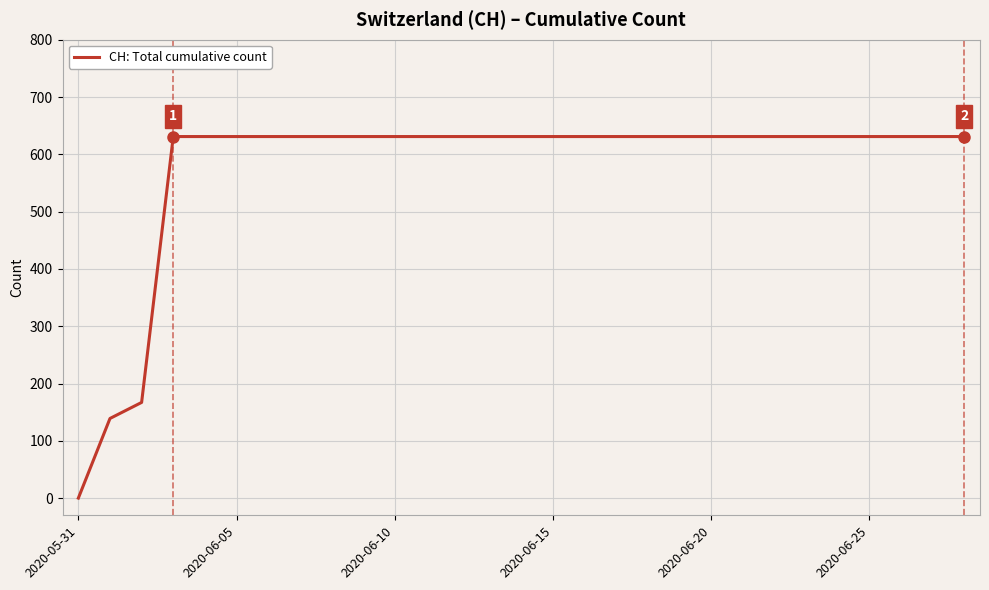

What is the maximum value shown in the chart?

631